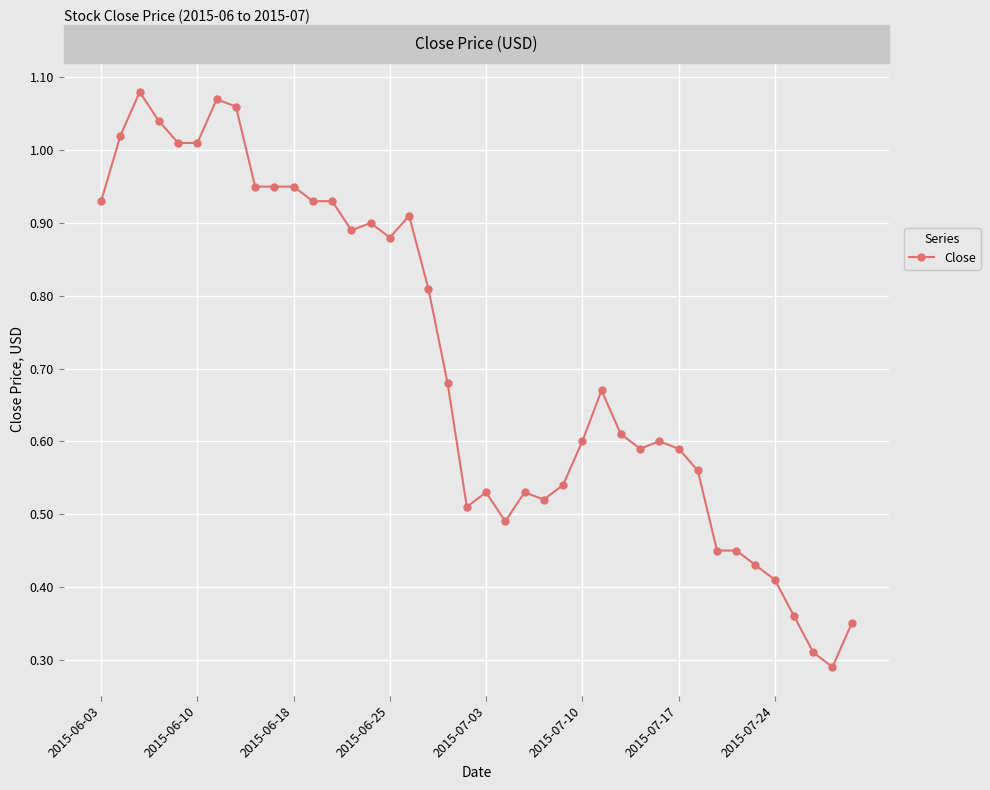

True or false: the data has more than 1 interior local peaks.

True